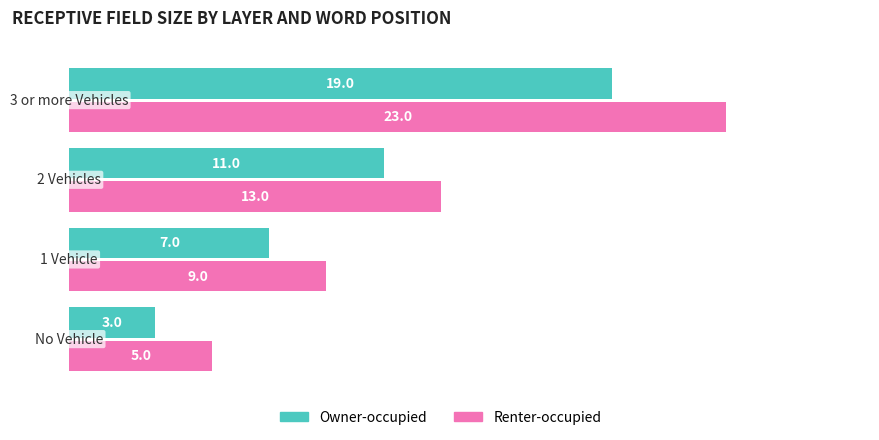

What is the highest value of the Owner-occupied series?

19